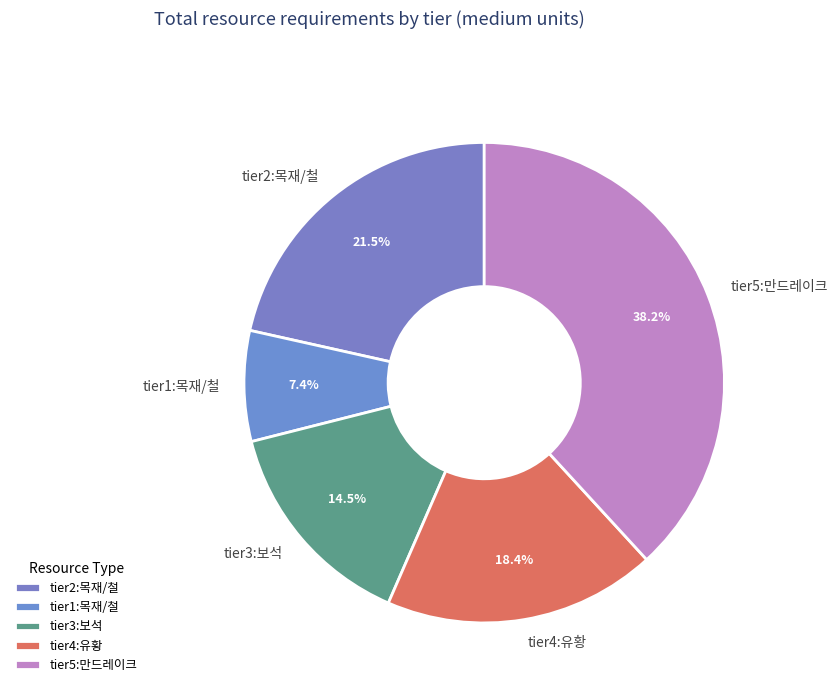

Which slice is the largest?

tier5:만드레이크